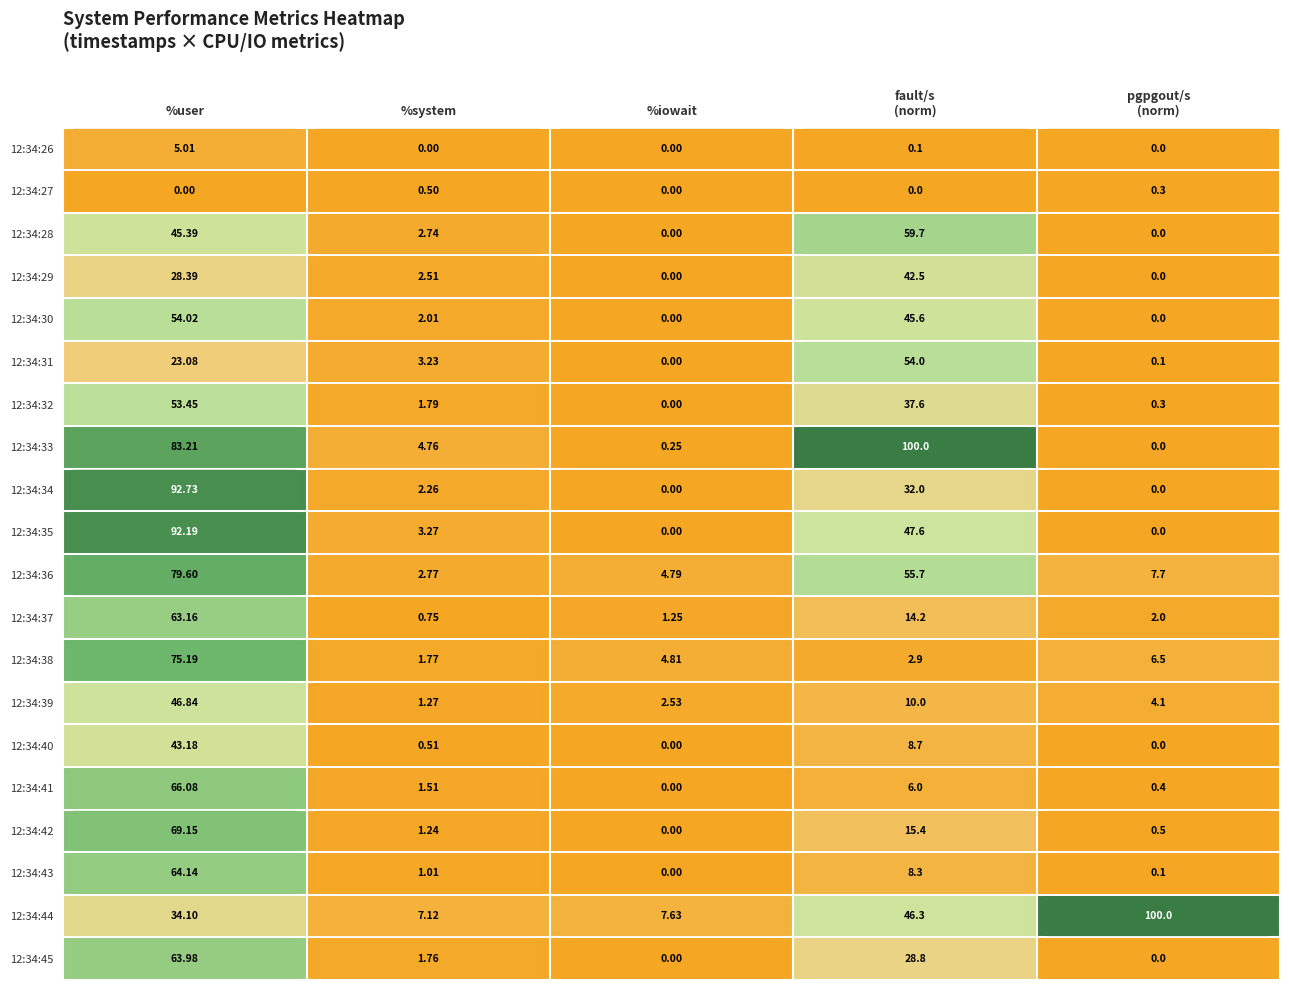

At which category is the sum across all series the highest?

%user